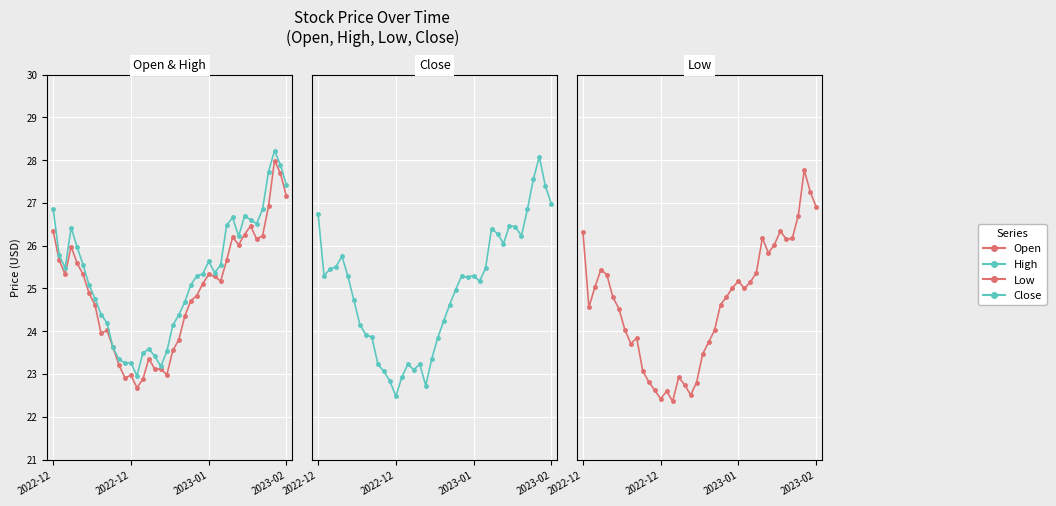

How many lines are shown in the chart?

4